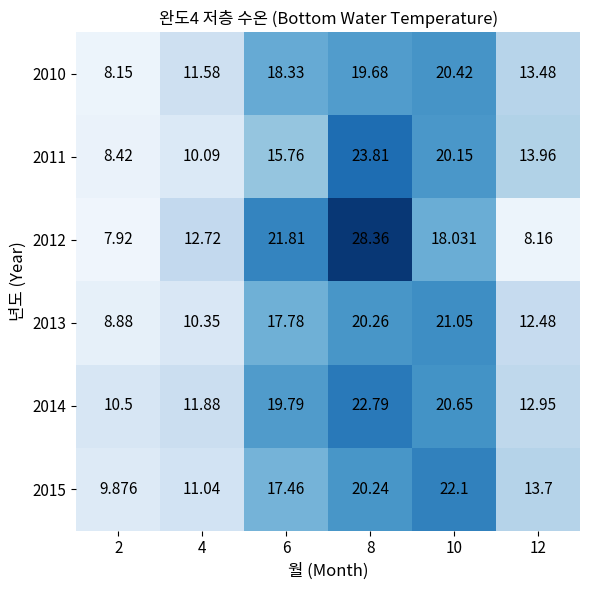

Is the value of 2014 at 8 greater than the value of 2012 at 10?

Yes